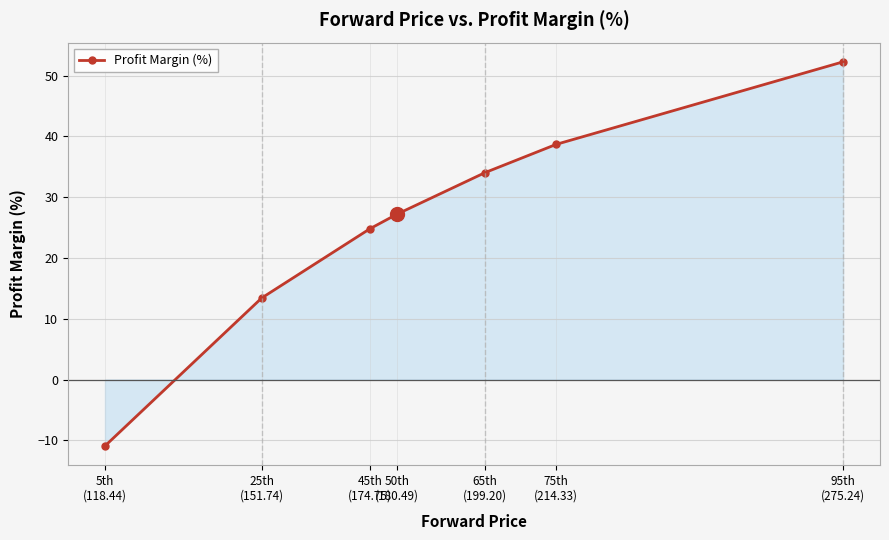

Where is the data nearest to the value 20?

45th
(174.75)